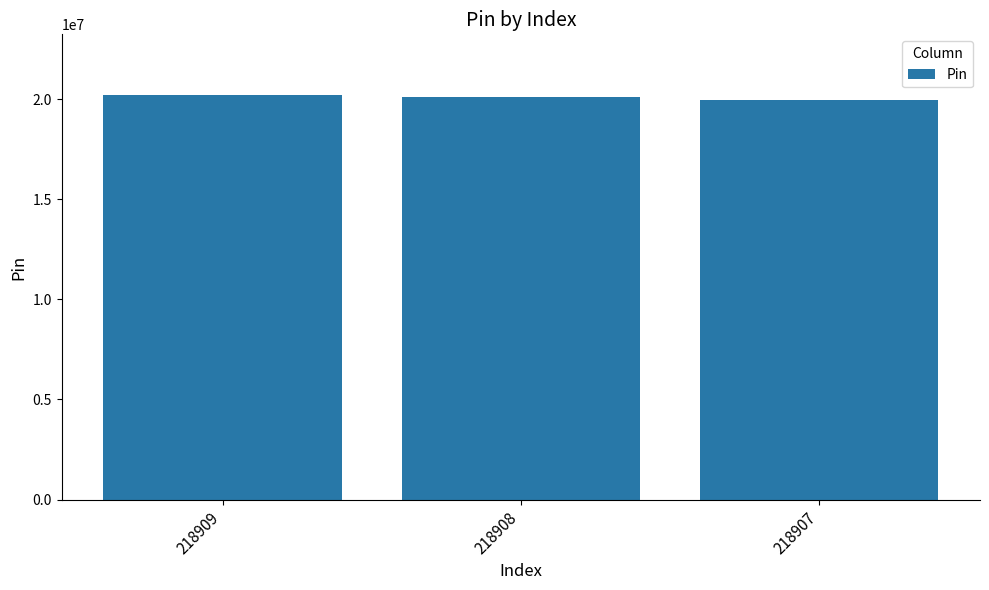

Reading left to right, list all the values displayed in this chart.

218909=20210045	218908=20090050	218907=19980118